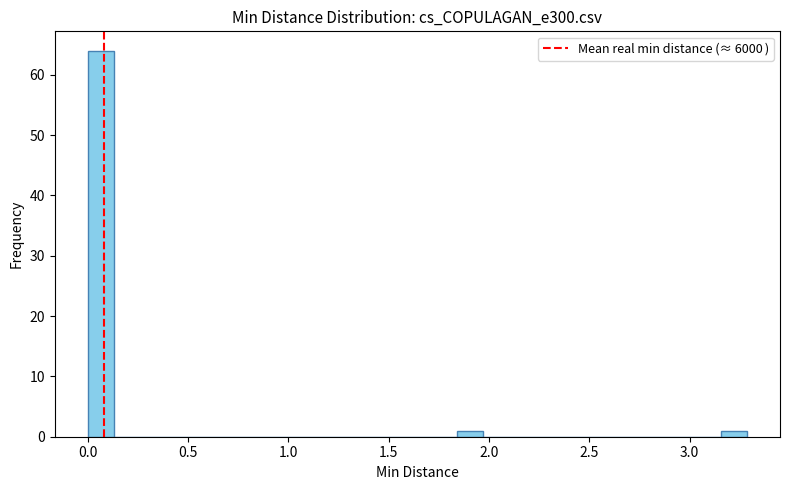

Read against the x-axis, roughly where is the centre of the tallest bar?

0.05